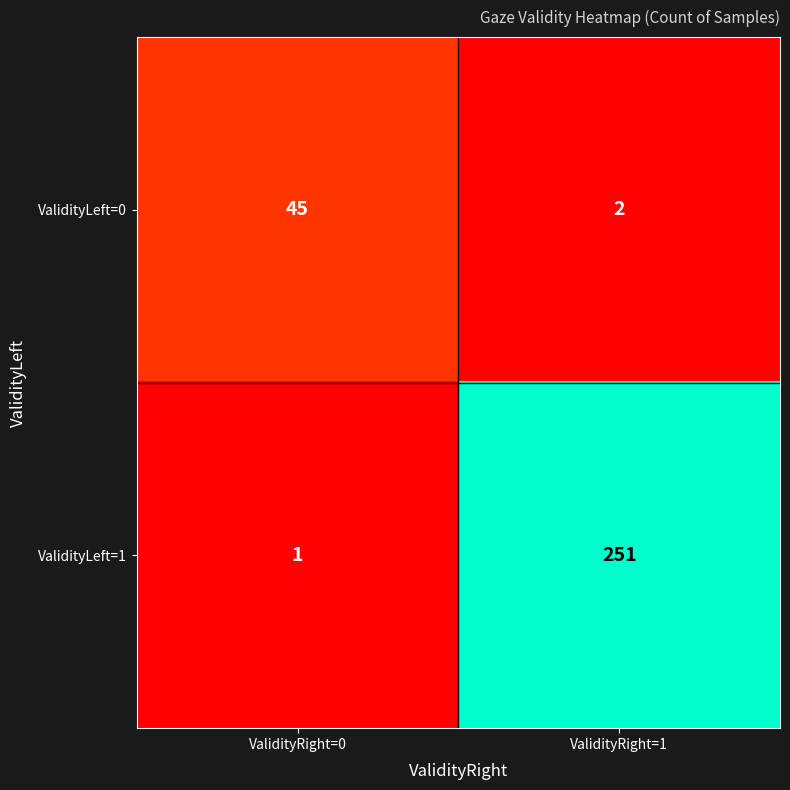

What is the difference between the maximum and minimum values in the ValidityLeft=0 series?

43